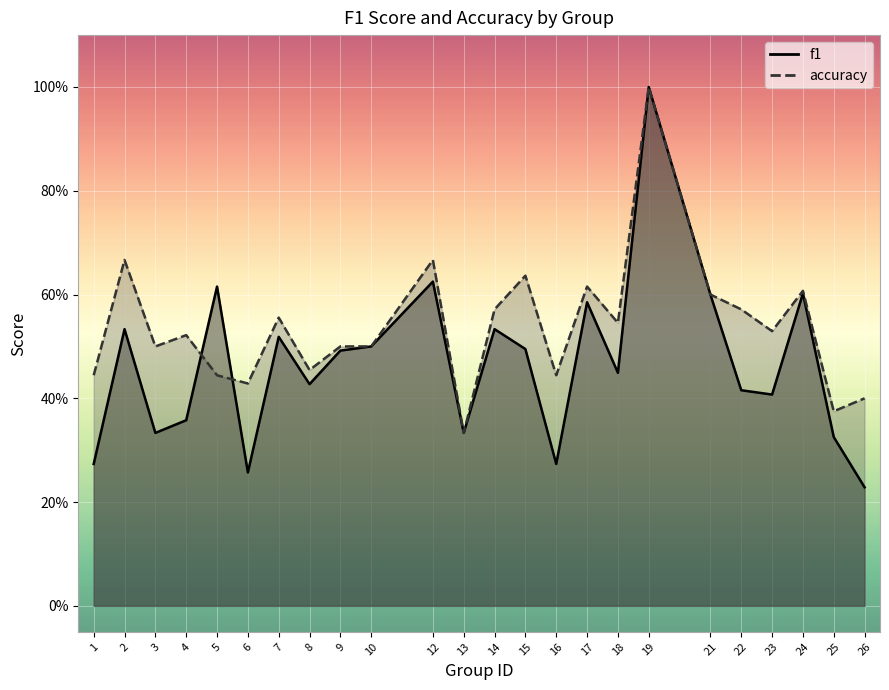

What is the total value across all series at 5?

1.1